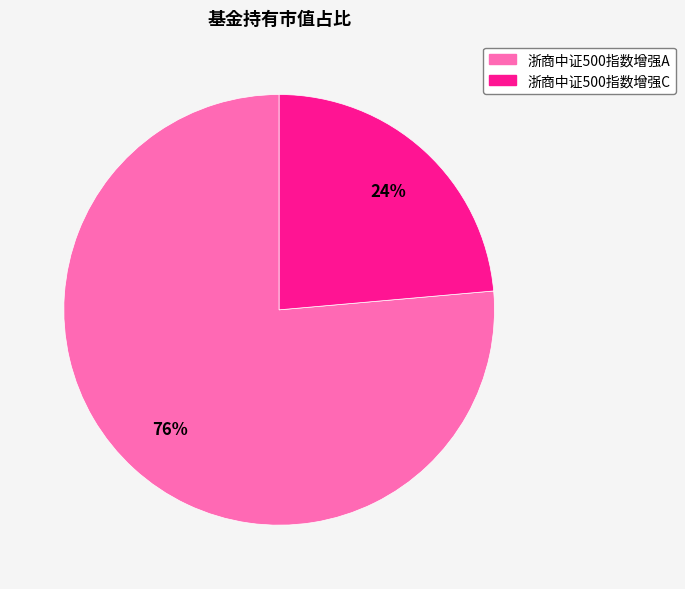

Rank the categories by value from lowest to highest.

浙商中证500指数增强C, 浙商中证500指数增强A